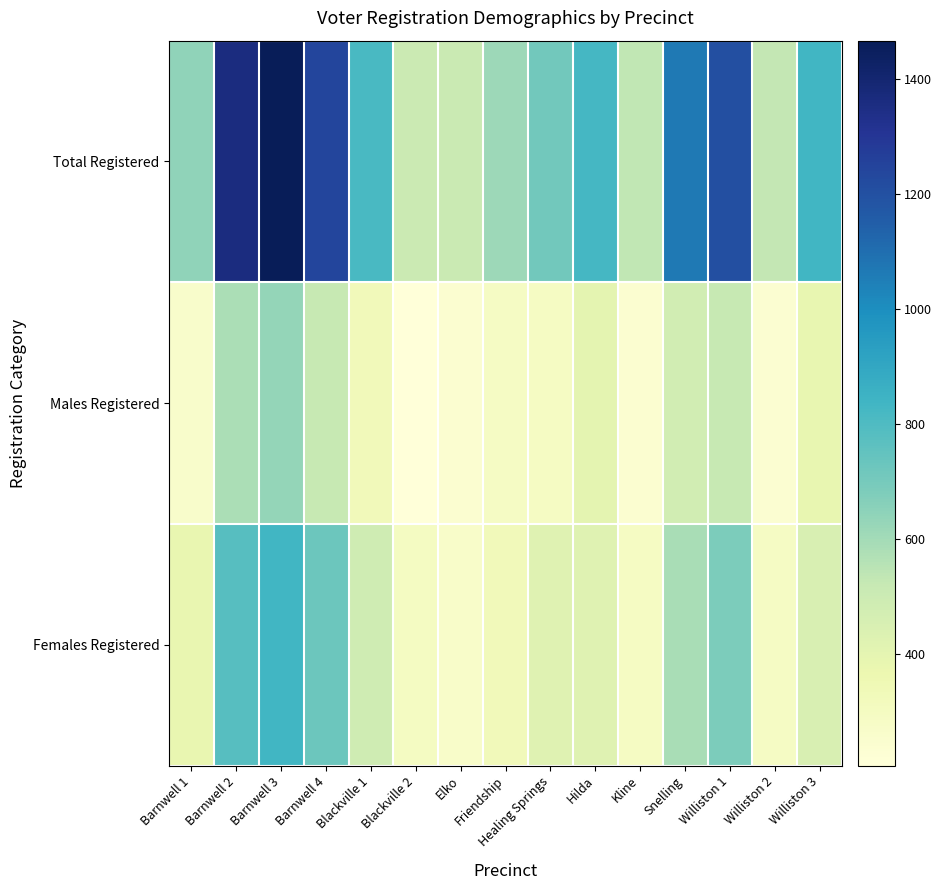

What is the total value across all series at Blackville 1?

1629